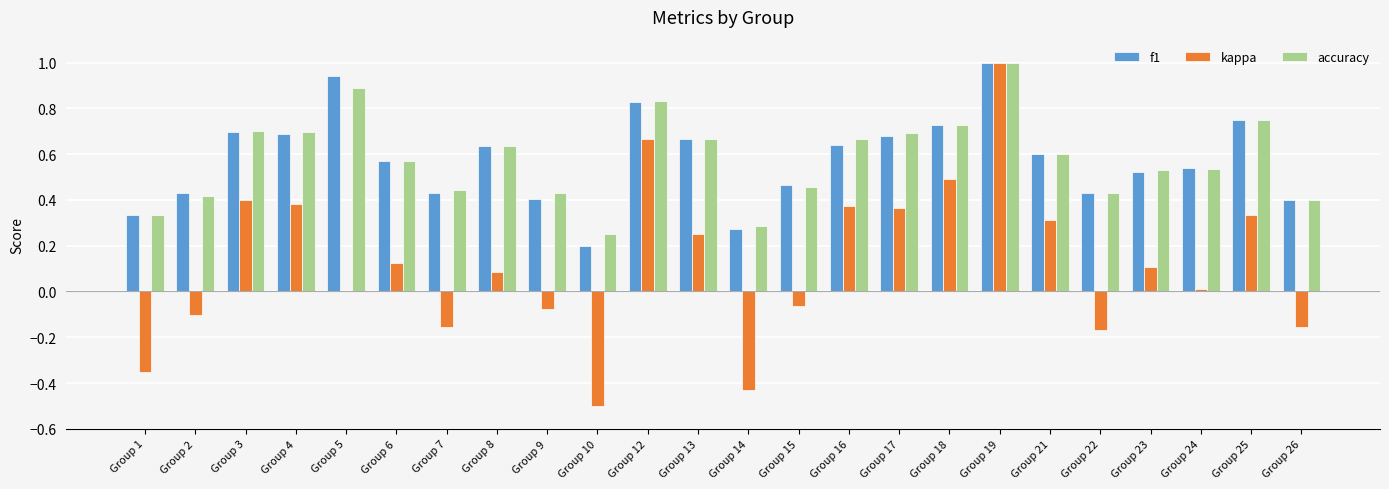

Count the number of data series in this chart.

3